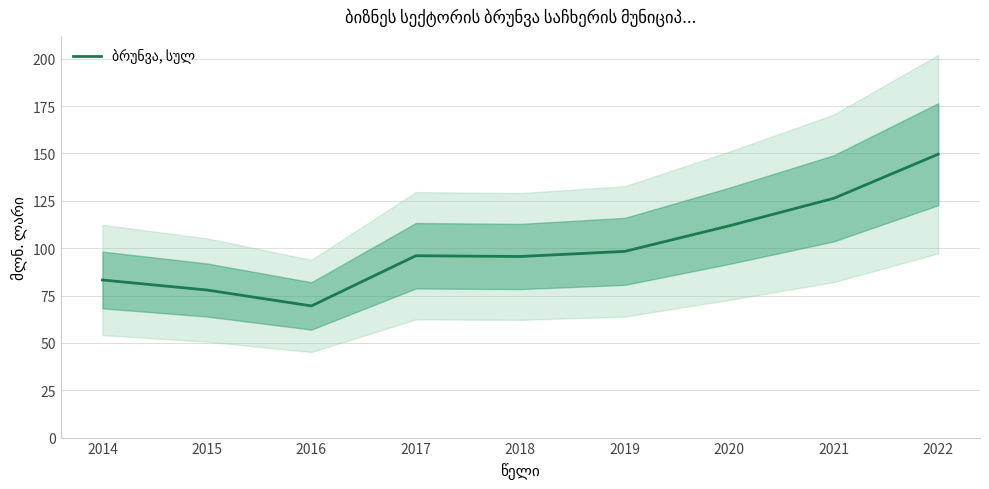

How many data points does each series have?

9